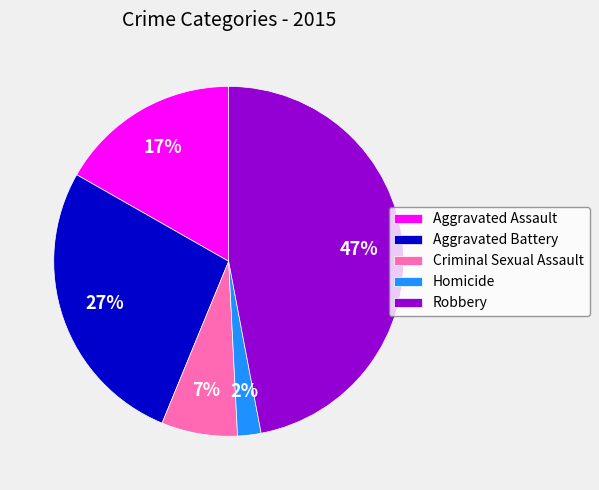

Is there a majority slice in this chart?

No